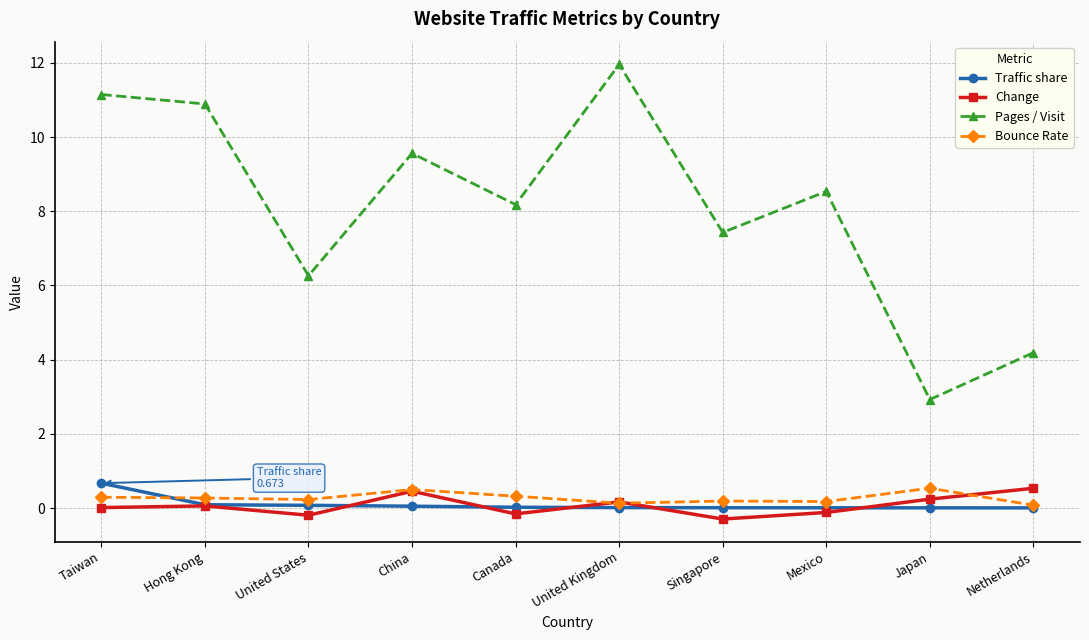

The value of Pages / Visit at Singapore is 7.4. True or false?

True